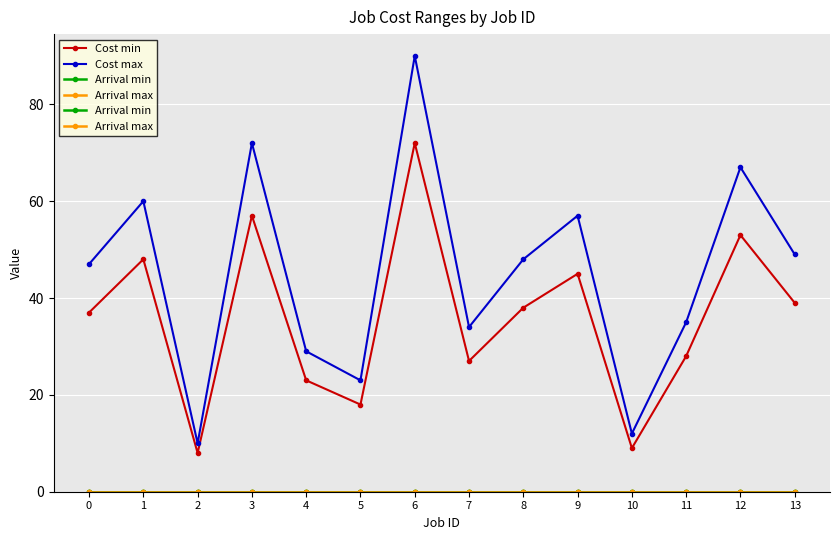

At how many categories does at least one series exceed 47?

7